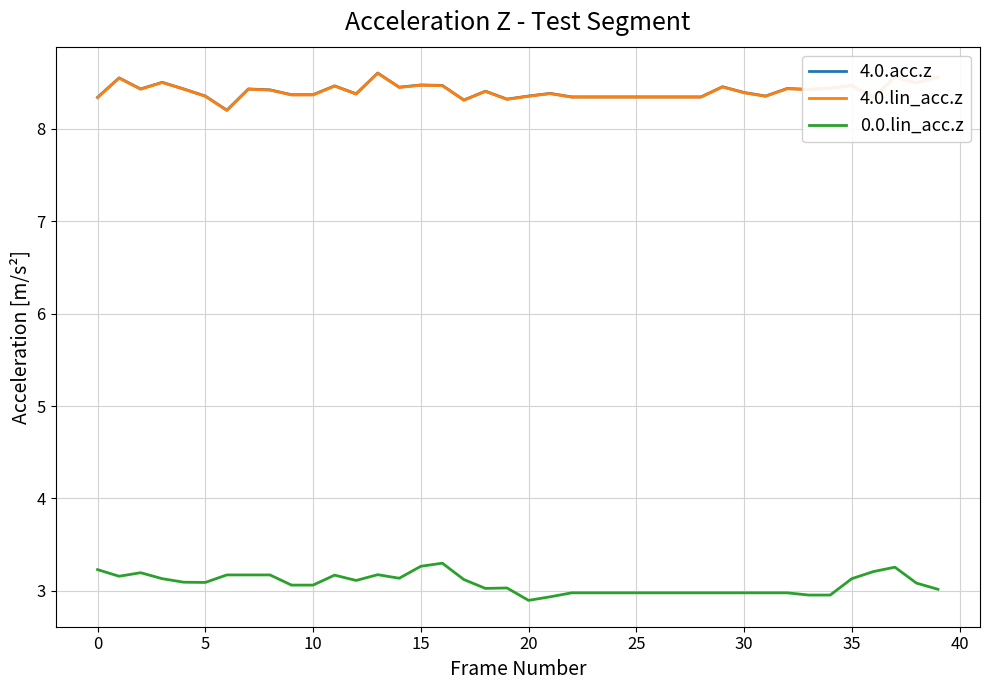

What is the maximum value shown in the chart?

8.6